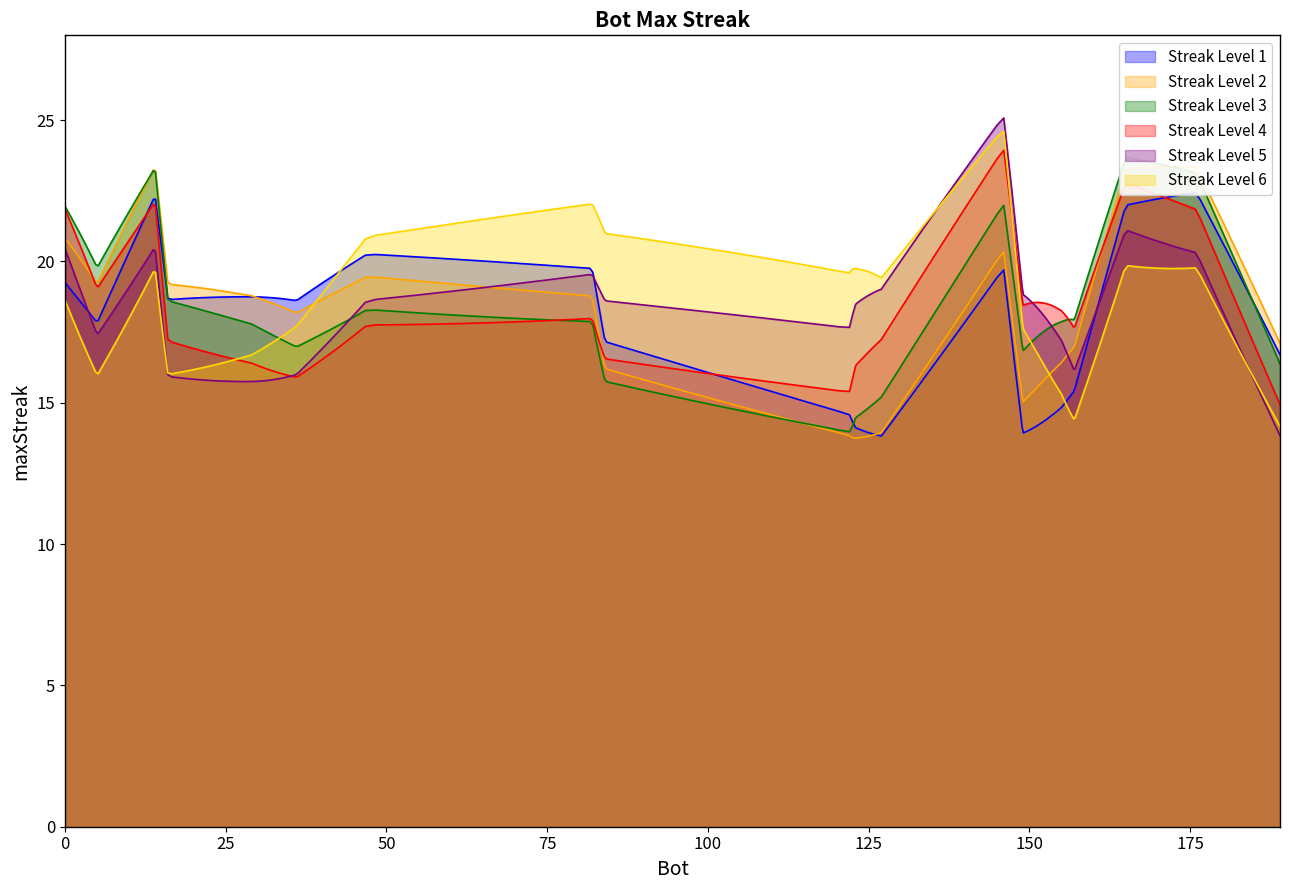

True or false: the data has more than 0 interior local peaks.

False